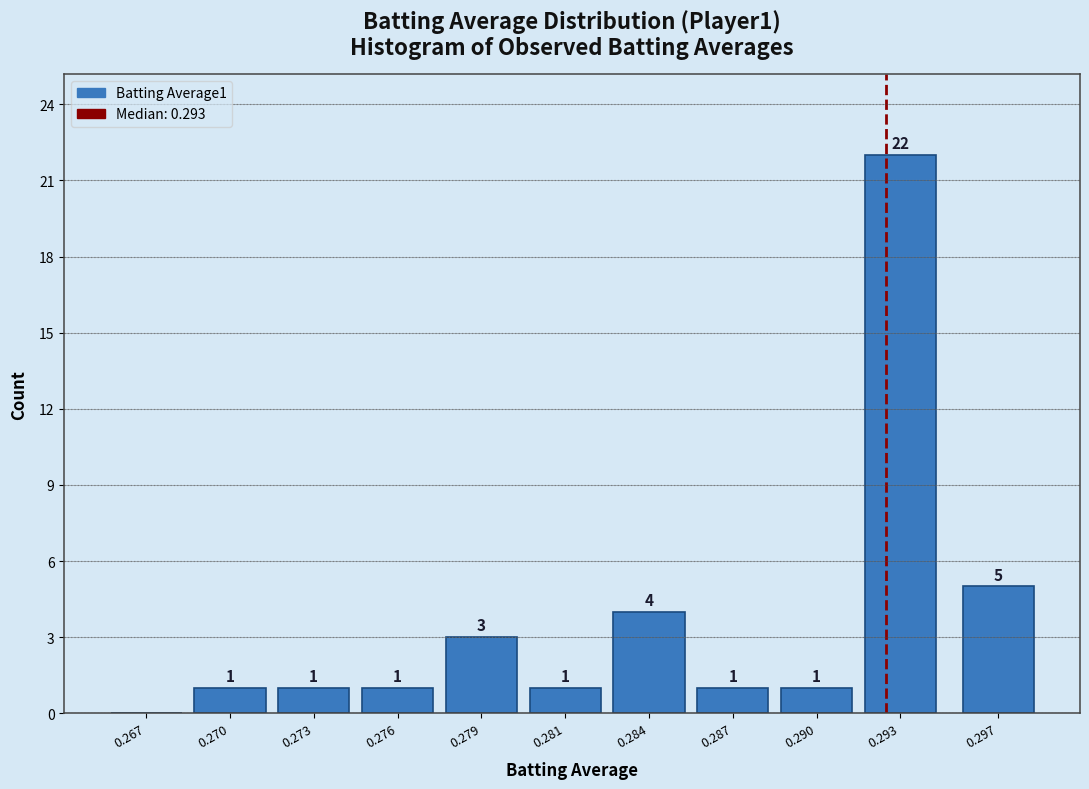

Reading left to right, what are all the values shown in this chart?

0.267=0	0.270=1	0.273=1	0.276=1	0.279=3	0.281=1	0.284=4	0.287=1	0.290=1	0.293=22	0.297=5